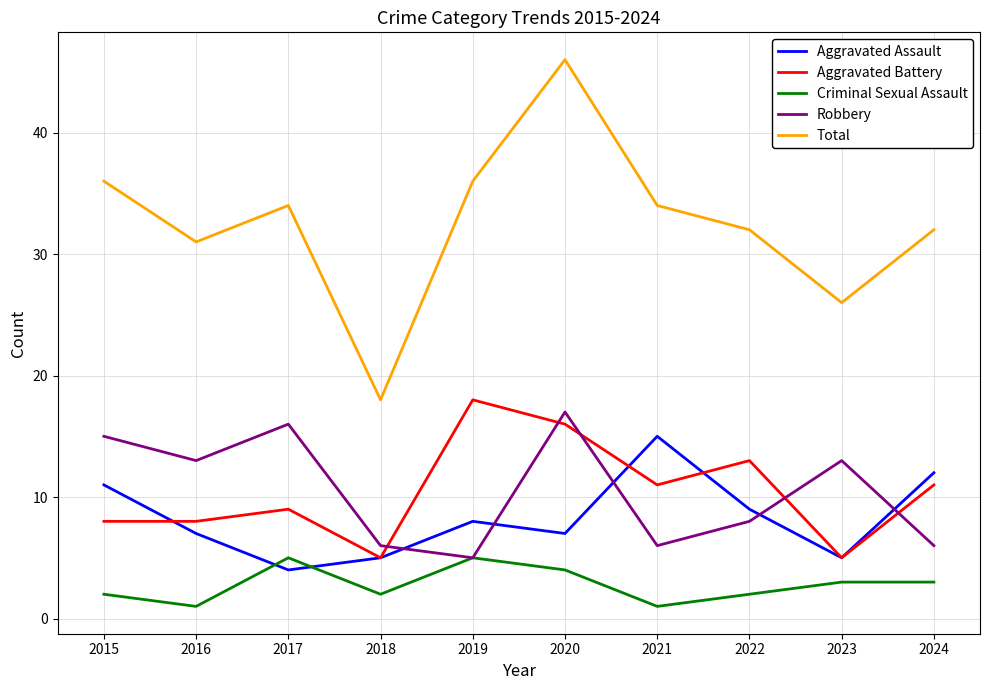

At how many categories does at least one series exceed 17?

10